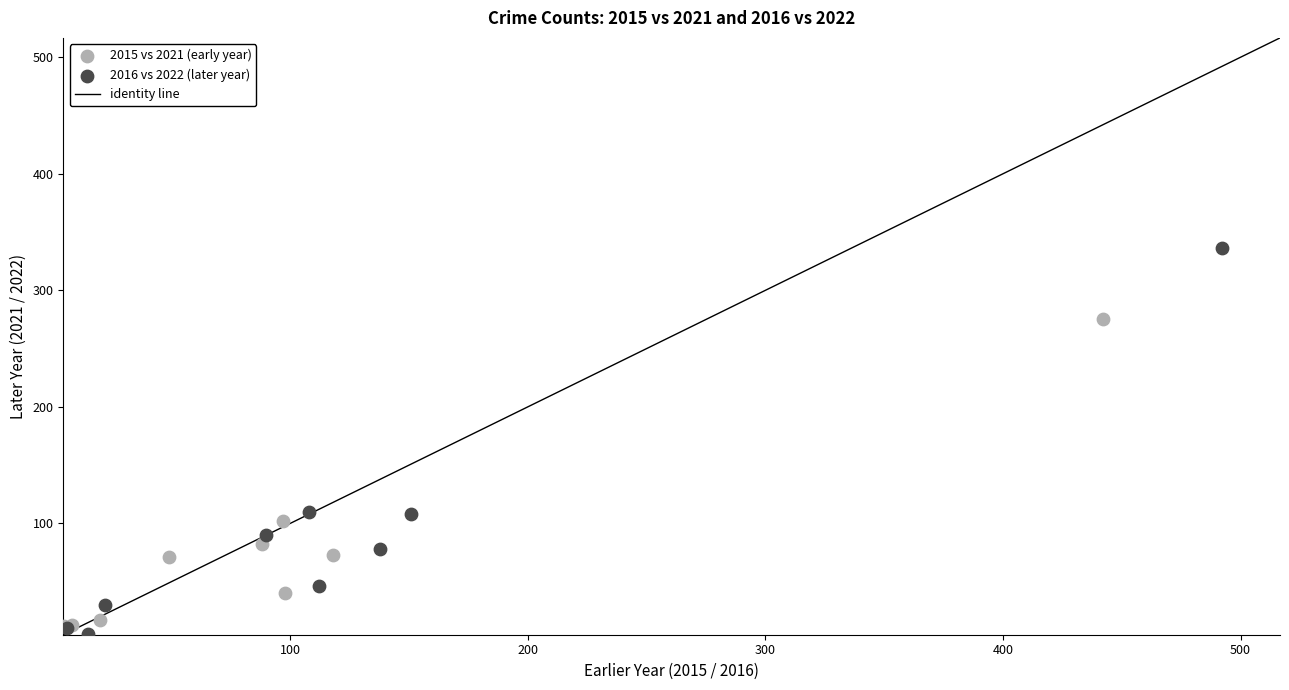

Which series reaches the maximum Y coordinate?

2016 vs 2022 (later year)